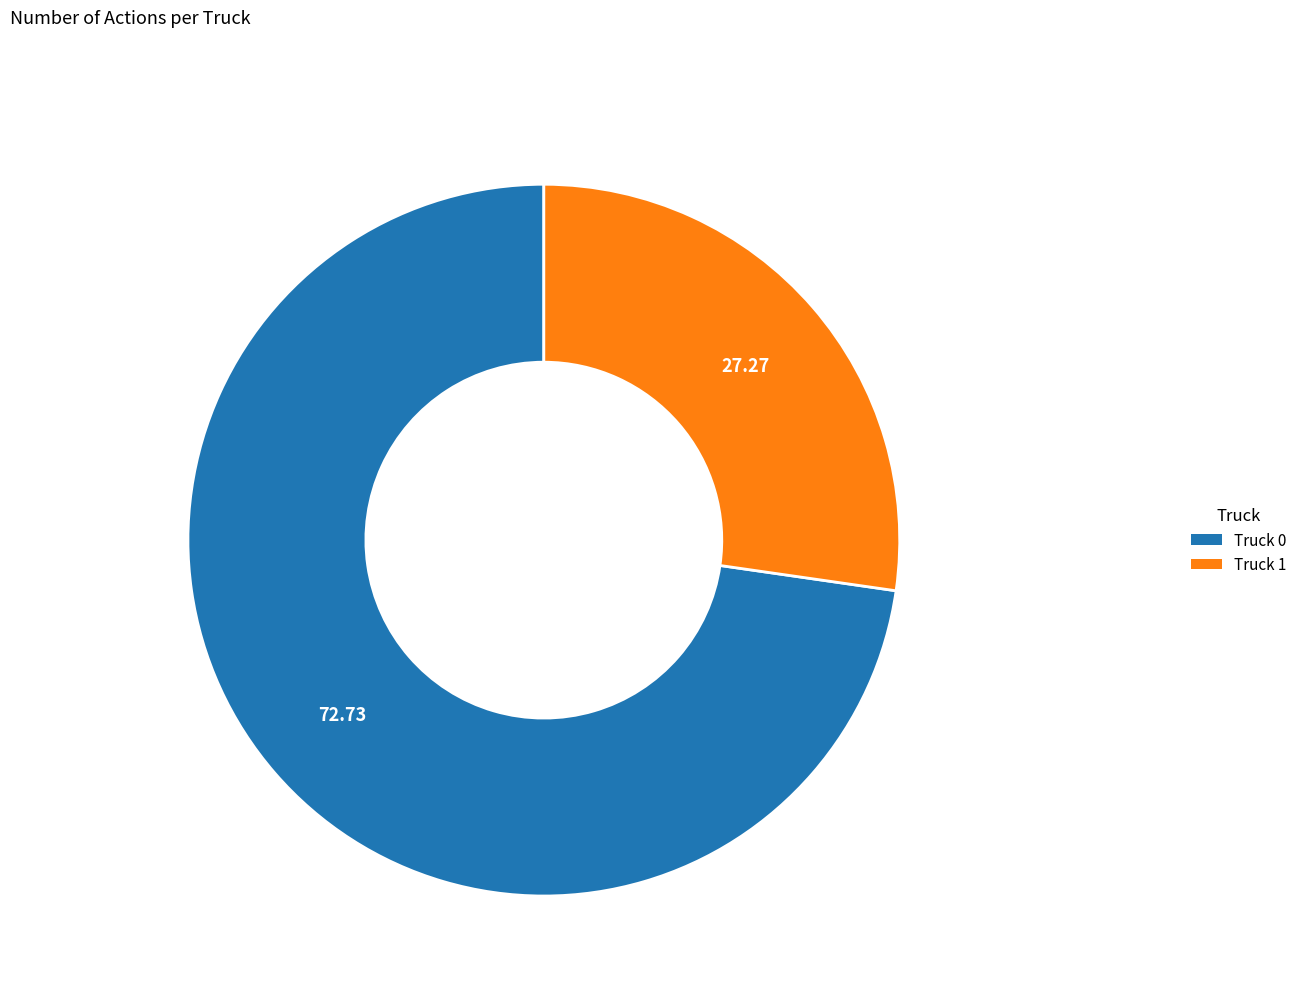

Is it true that Truck 1 is 18% of the pie?

False